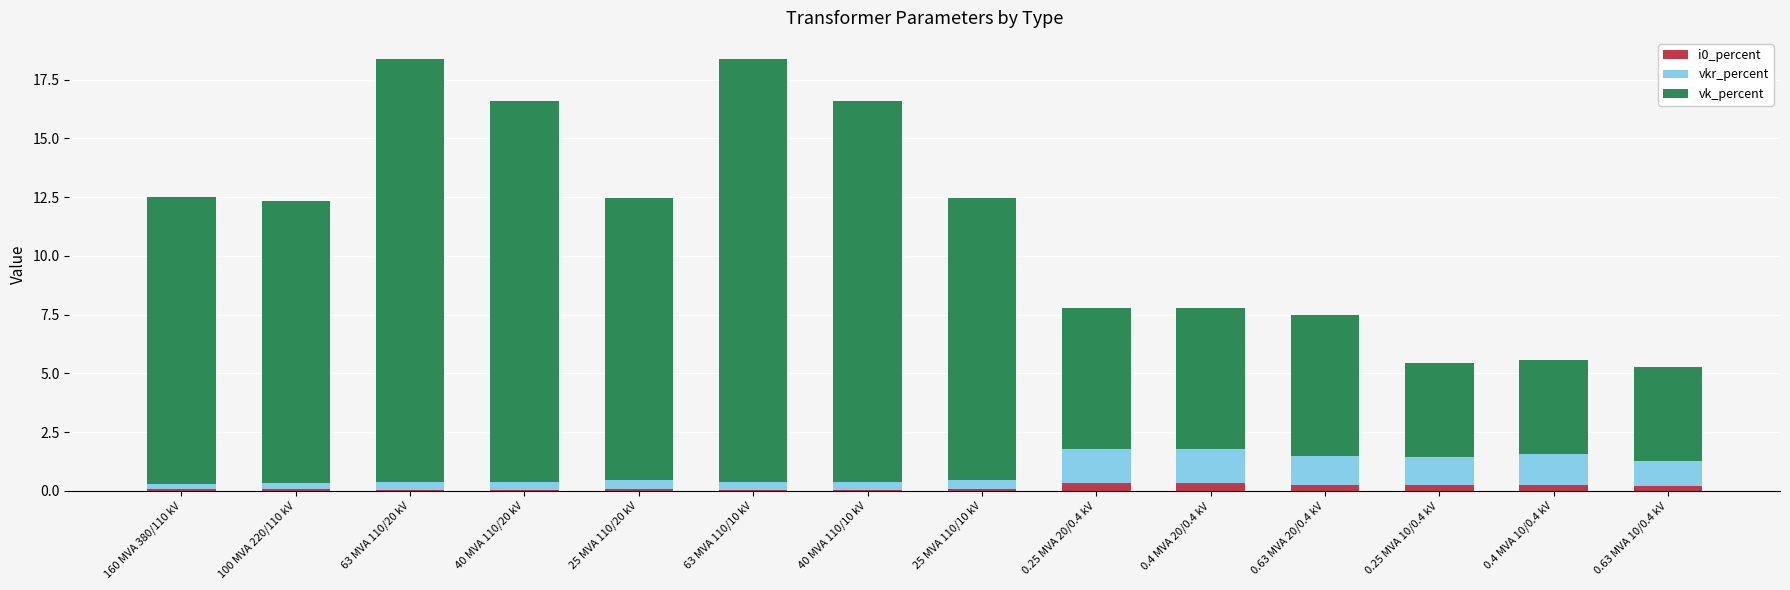

The i0_percent series shows 0.1 at 25 MVA 110/20 kV. True or false?

True